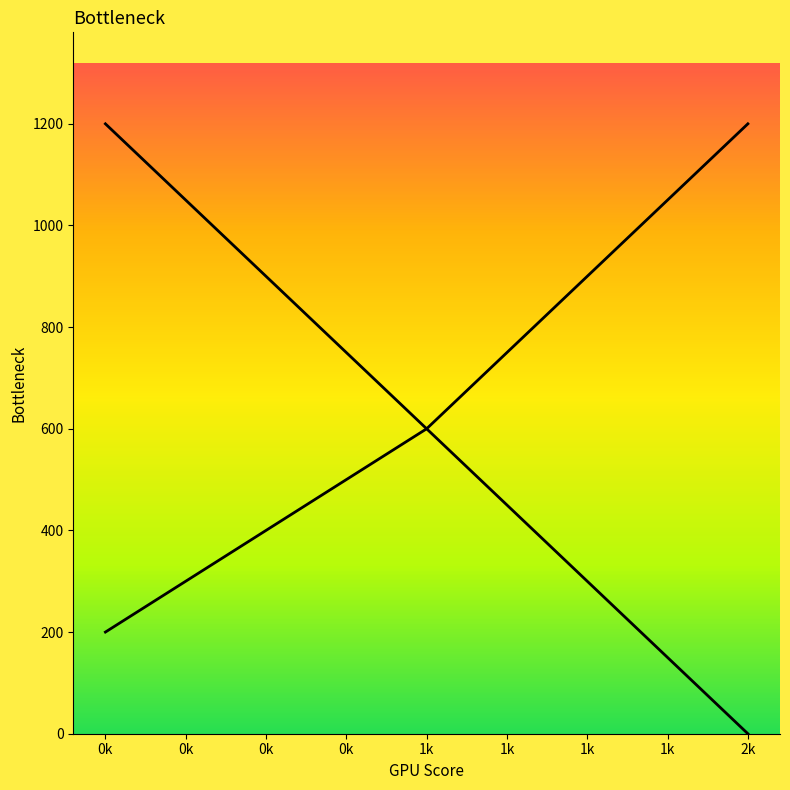

Which has a higher value, 2k or 1k?

2k